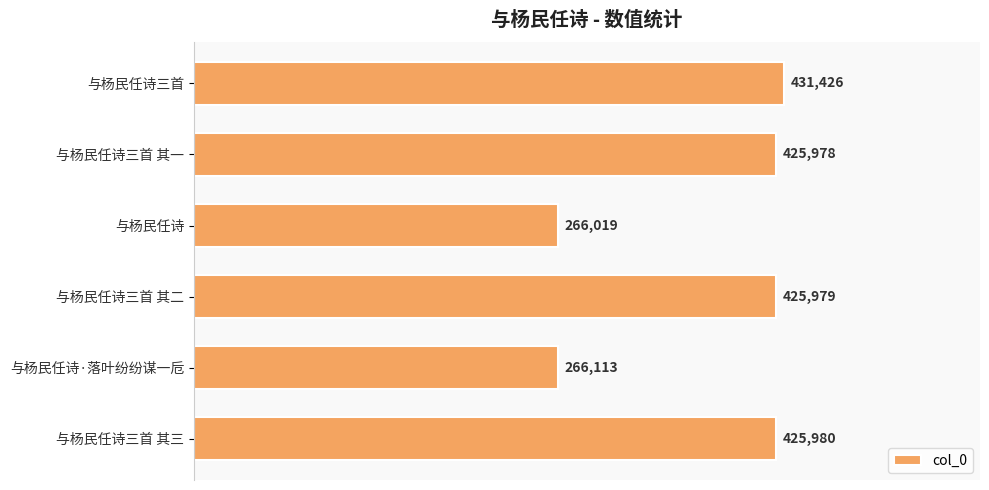

Which category has the lowest value across all series?

与杨民任诗